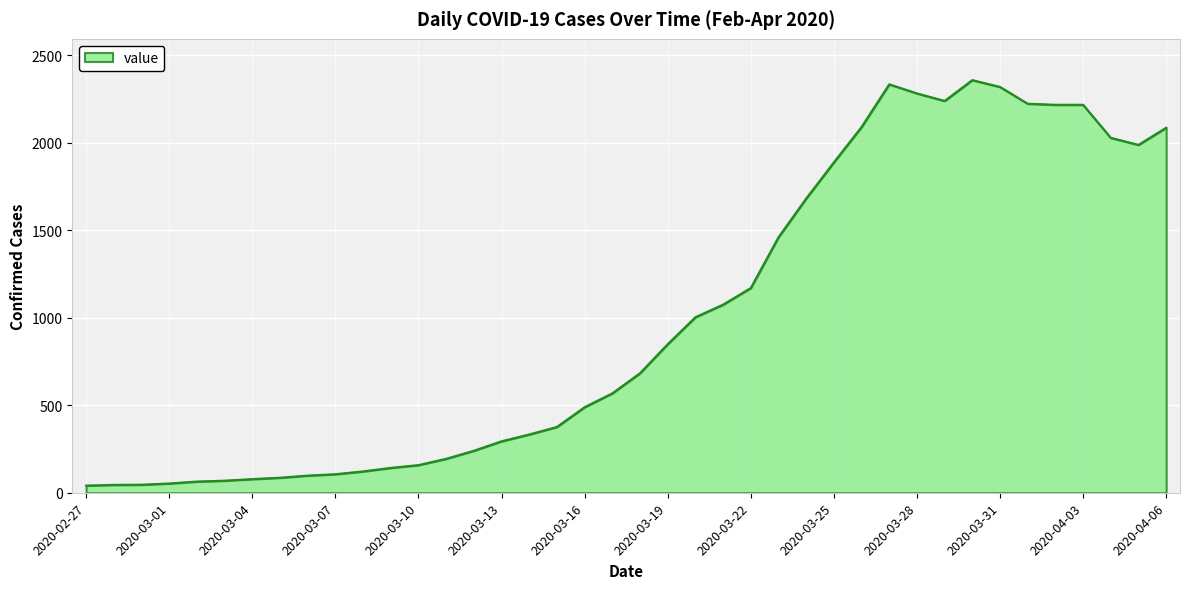

What is the minimum value shown in the chart?

41